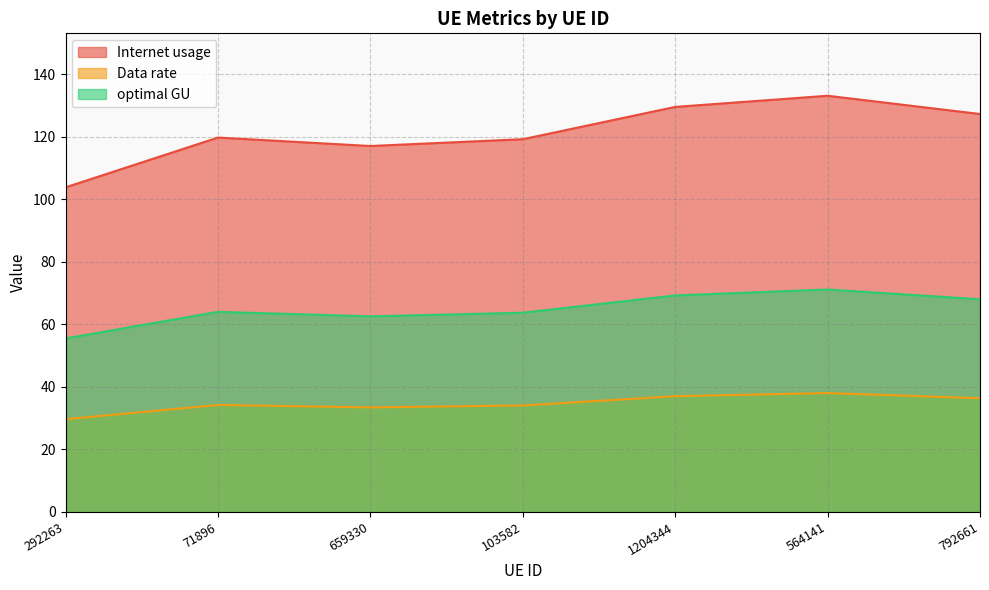

How many lines are shown in the chart?

3